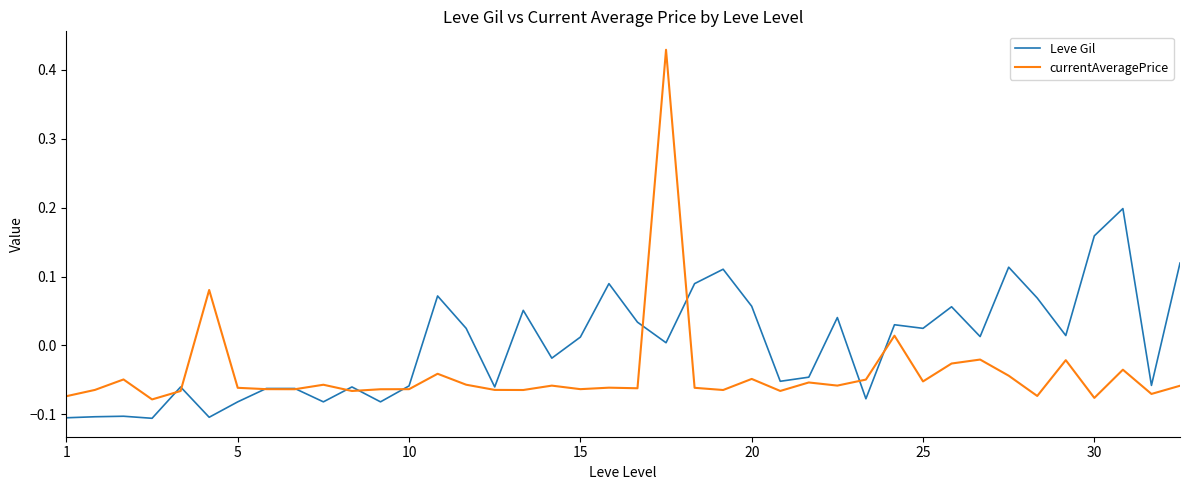

Does the chart have visible grid lines?

No